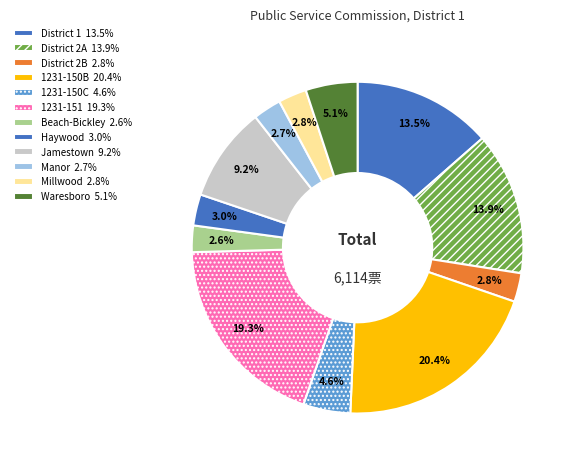

How many segments does this pie chart have?

12